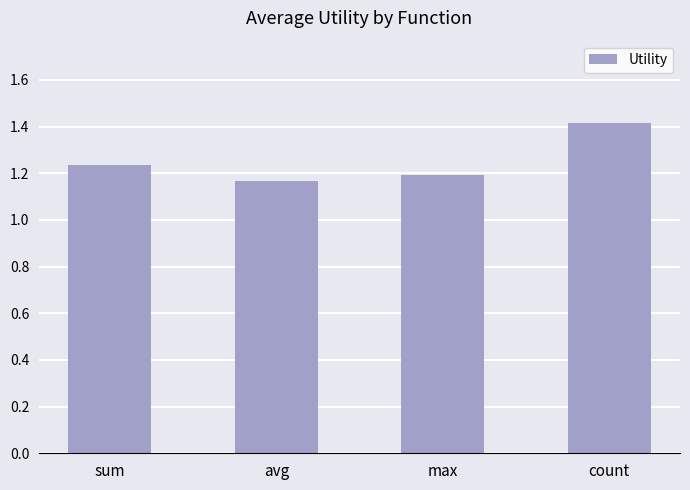

Rank the categories by value from highest to lowest.

count, sum, max, avg